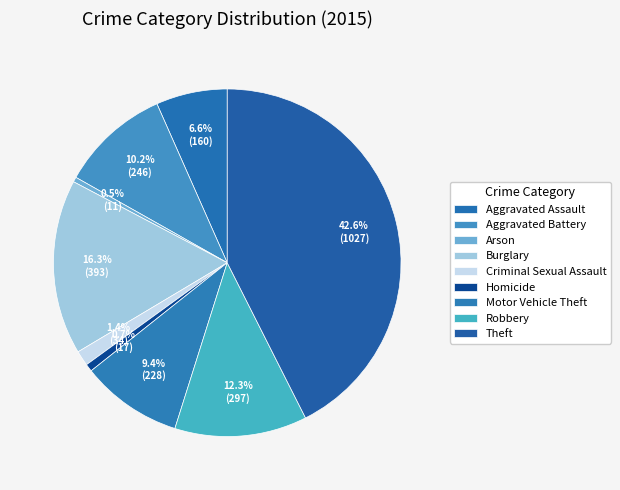

The Aggravated Battery slice represents 5% of the pie. True or false?

False